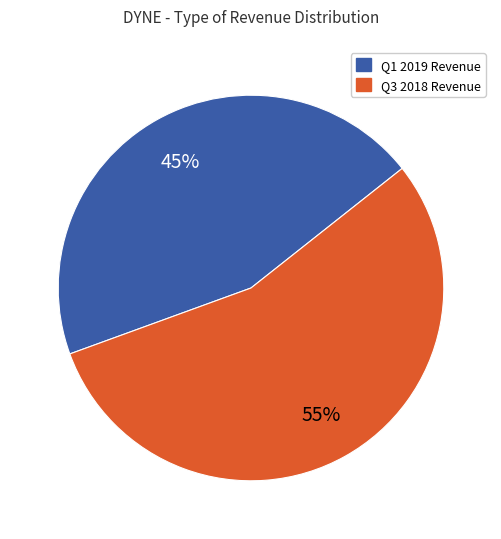

Combined, do Q3 2018 Revenue and Q1 2019 Revenue account for over 50%?

Yes